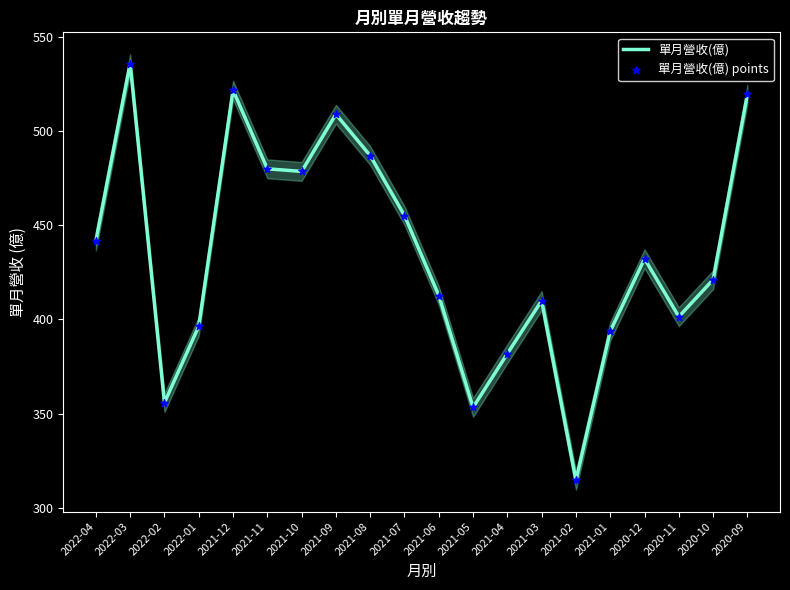

Which series contains the highest Y value?

單月營收(億)